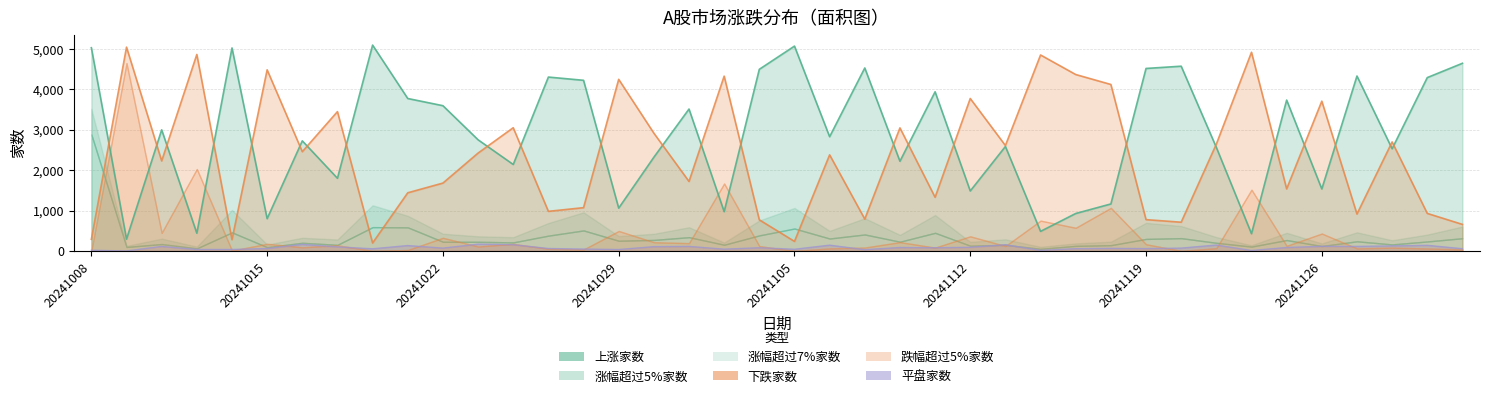

What is the difference between the maximum and second lowest values in the 上涨家数 series?

4665